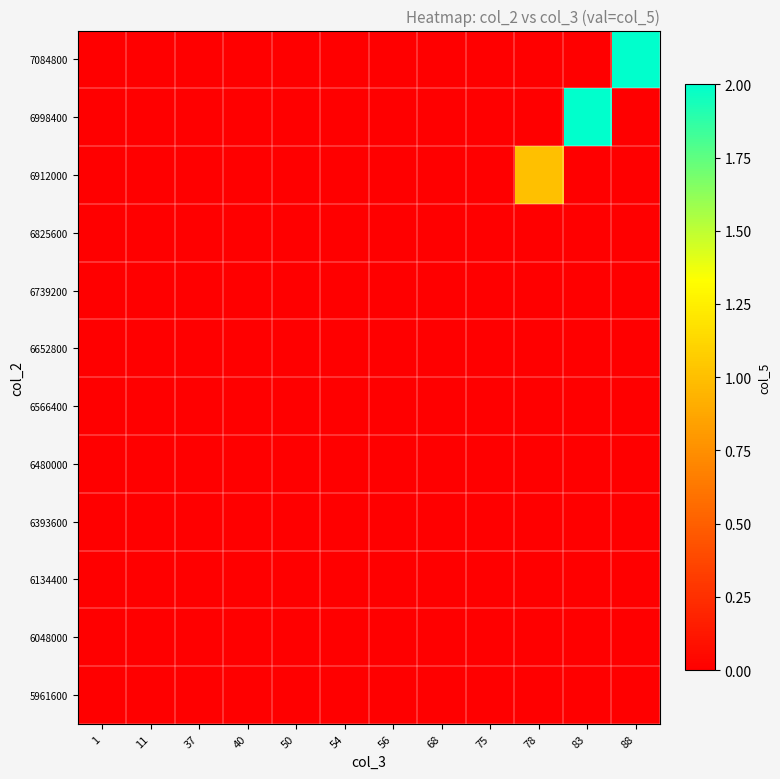

Reading left to right, extract all data points from this chart.

5961600: 1=0	11=0	37=0	40=0	50=0	54=0	56=0	68=0	75=0	78=0	83=0	88=0
6048000: 1=0	11=0	37=0	40=0	50=0	54=0	56=0	68=0	75=0	78=0	83=0	88=0
6134400: 1=0	11=0	37=0	40=0	50=0	54=0	56=0	68=0	75=0	78=0	83=0	88=0
6393600: 1=0	11=0	37=0	40=0	50=0	54=0	56=0	68=0	75=0	78=0	83=0	88=0
6480000: 1=0	11=0	37=0	40=0	50=0	54=0	56=0	68=0	75=0	78=0	83=0	88=0
6566400: 1=0	11=0	37=0	40=0	50=0	54=0	56=0	68=0	75=0	78=0	83=0	88=0
6652800: 1=0	11=0	37=0	40=0	50=0	54=0	56=0	68=0	75=0	78=0	83=0	88=0
6739200: 1=0	11=0	37=0	40=0	50=0	54=0	56=0	68=0	75=0	78=0	83=0	88=0
6825600: 1=0	11=0	37=0	40=0	50=0	54=0	56=0	68=0	75=0	78=0	83=0	88=0
6912000: 1=0	11=0	37=0	40=0	50=0	54=0	56=0	68=0	75=0	78=1	83=0	88=0
6998400: 1=0	11=0	37=0	40=0	50=0	54=0	56=0	68=0	75=0	78=0	83=2	88=0
7084800: 1=0	11=0	37=0	40=0	50=0	54=0	56=0	68=0	75=0	78=0	83=0	88=2